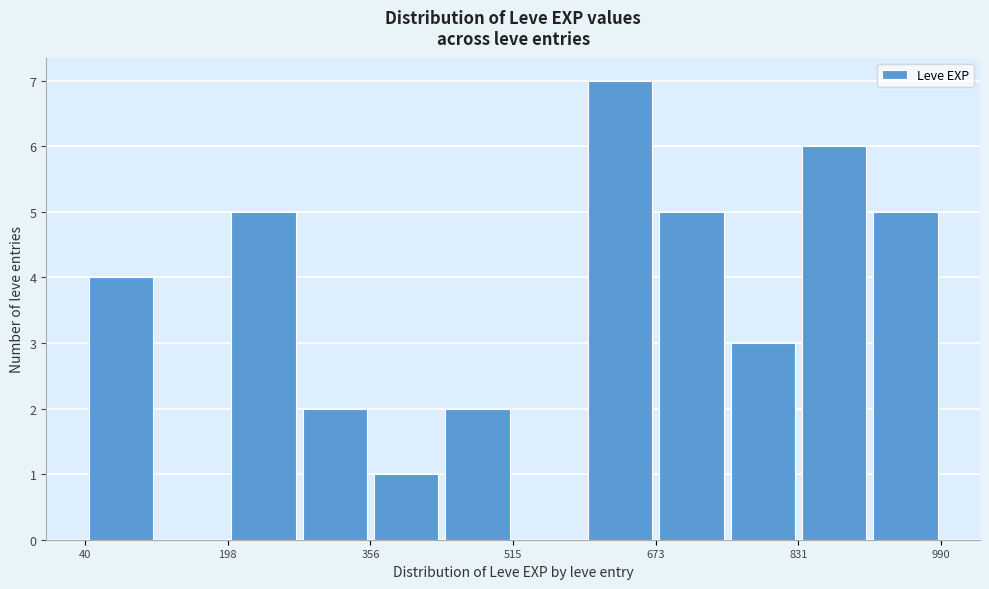

Read against the x-axis, roughly where is the centre of the tallest bar?

640